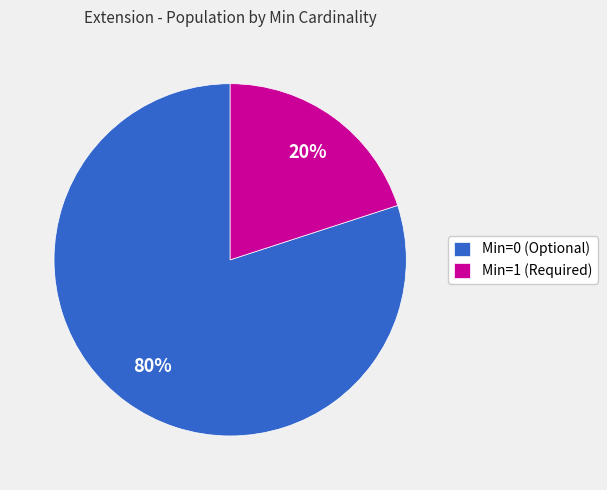

Count the number of slices in the pie.

2